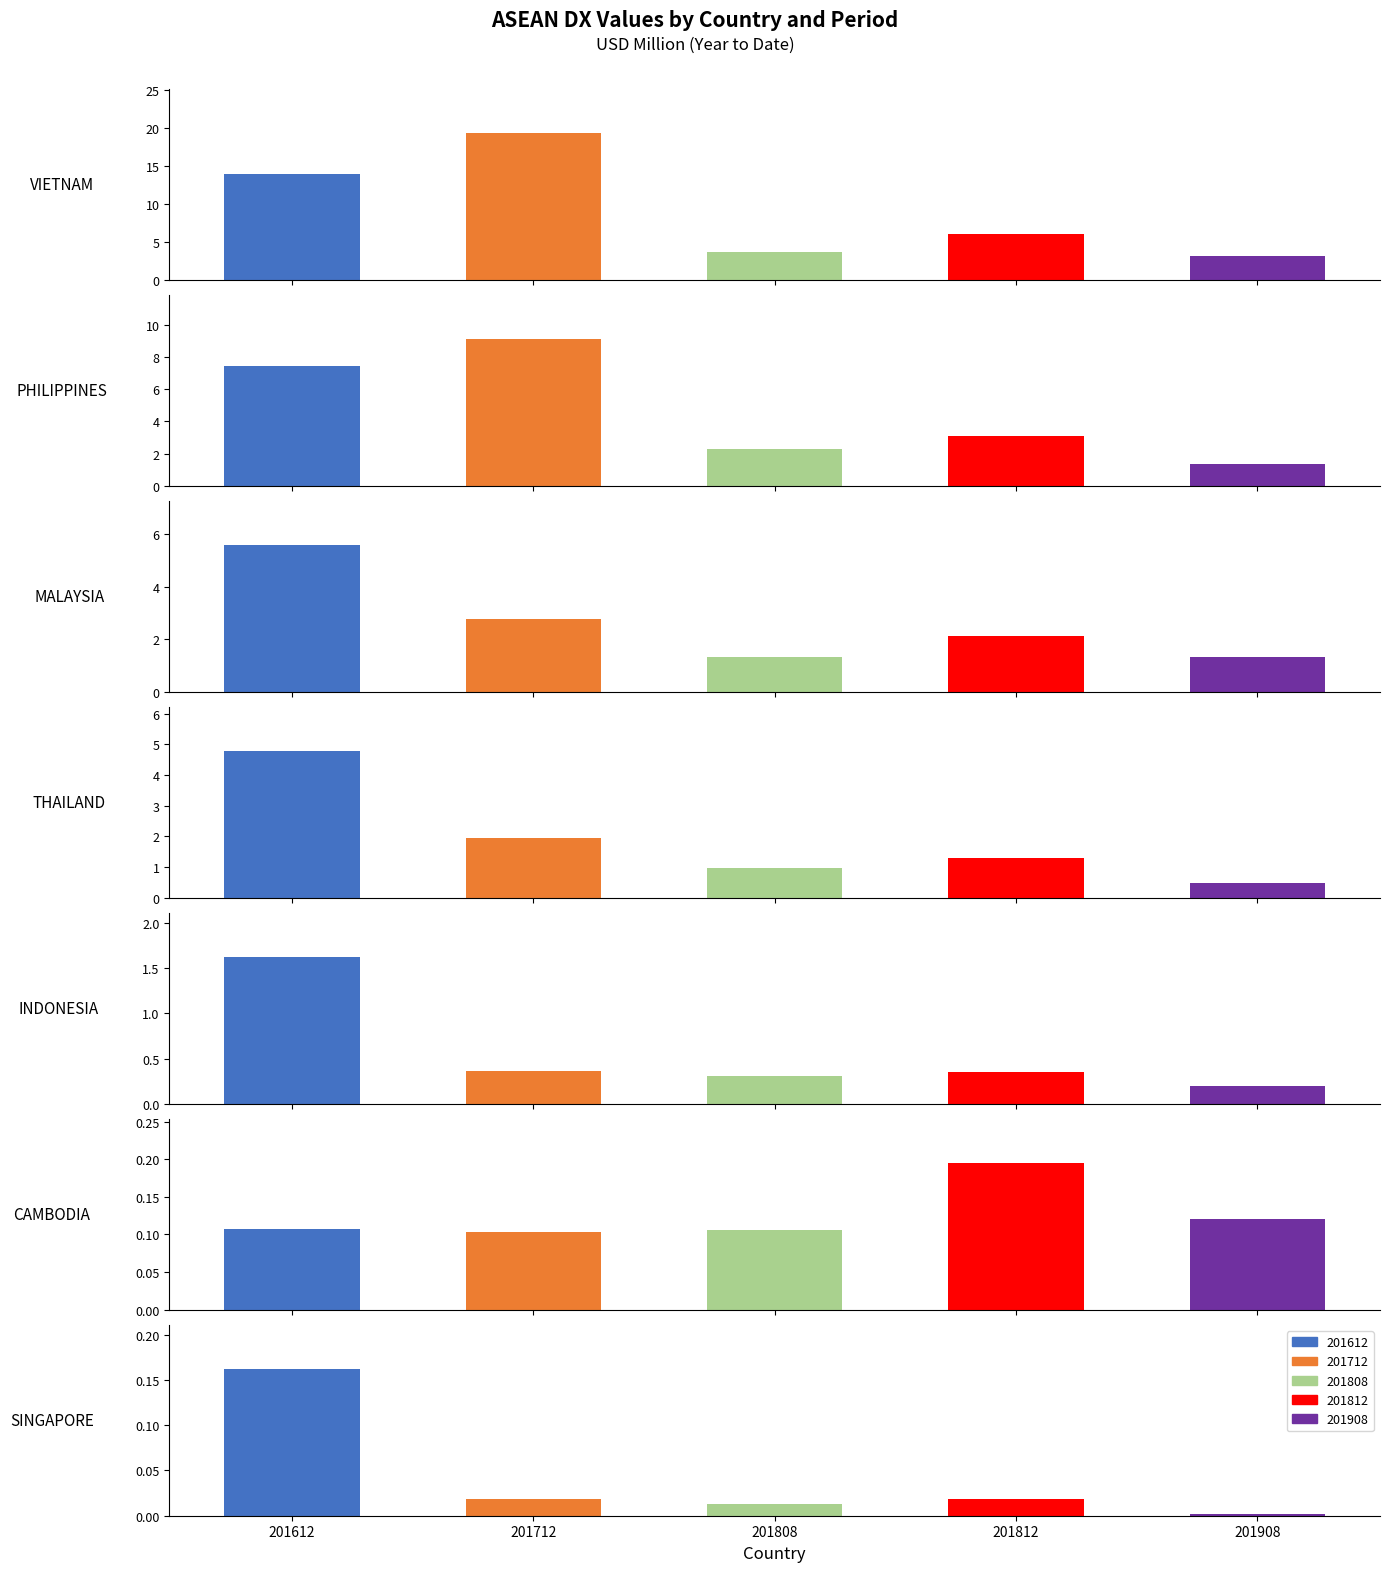

How many bars are there in total?

35